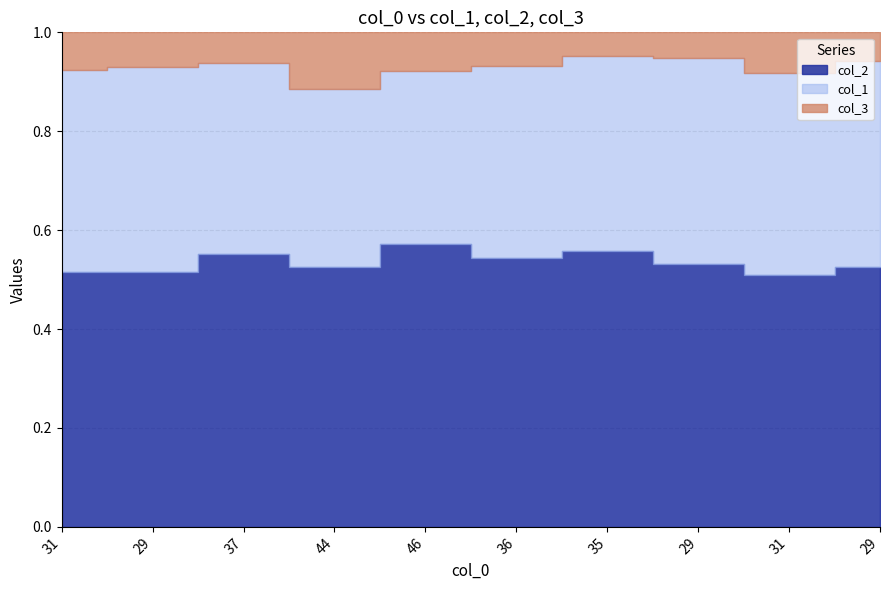

What are all the series names shown in the legend?

col_2, col_3, col_1